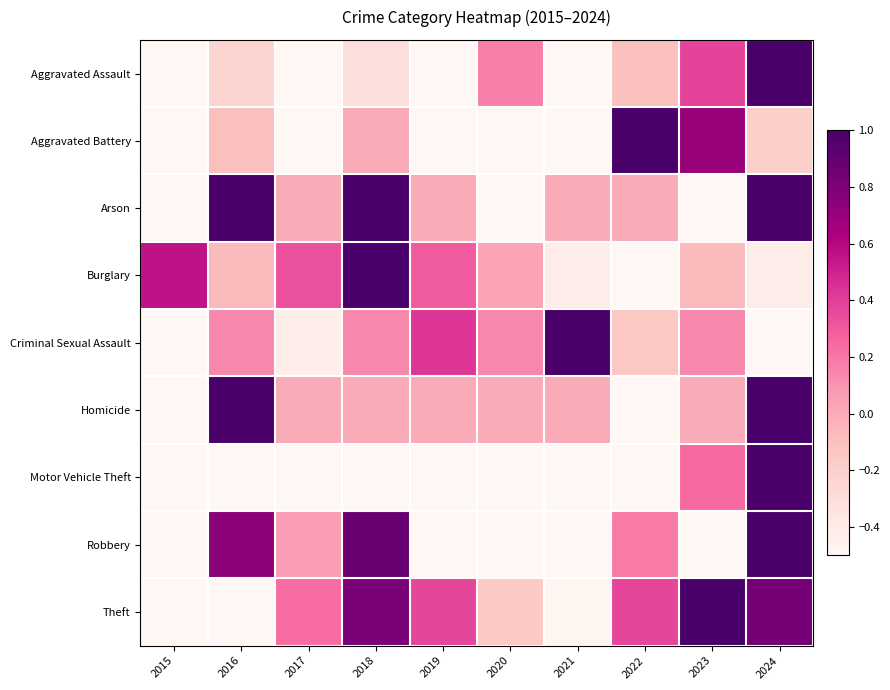

Between 2017 and 2024, which series saw the biggest shift?

Motor Vehicle Theft